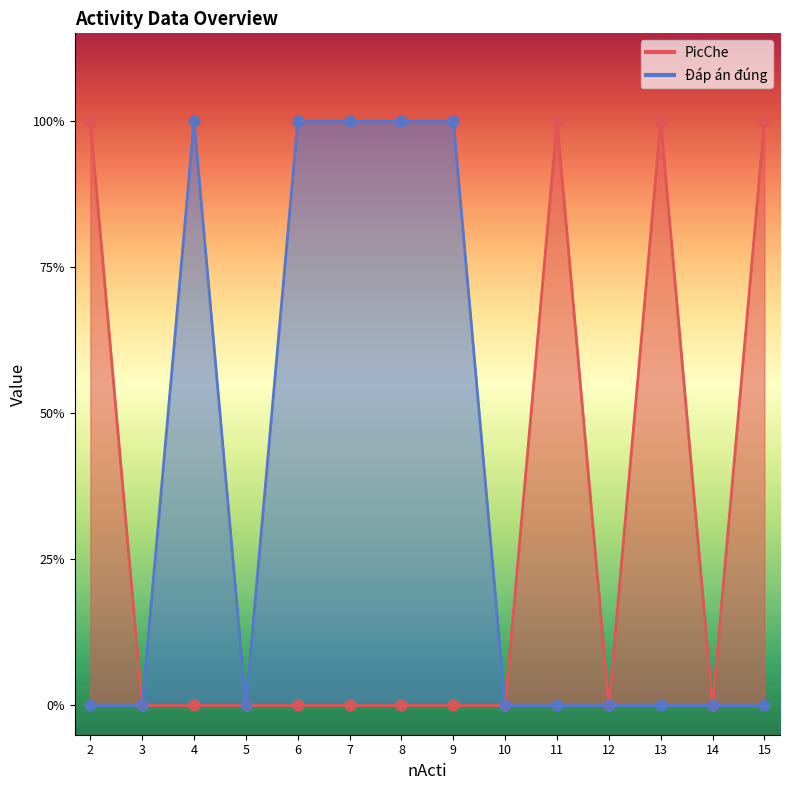

At which category is the sum across all series the highest?

2